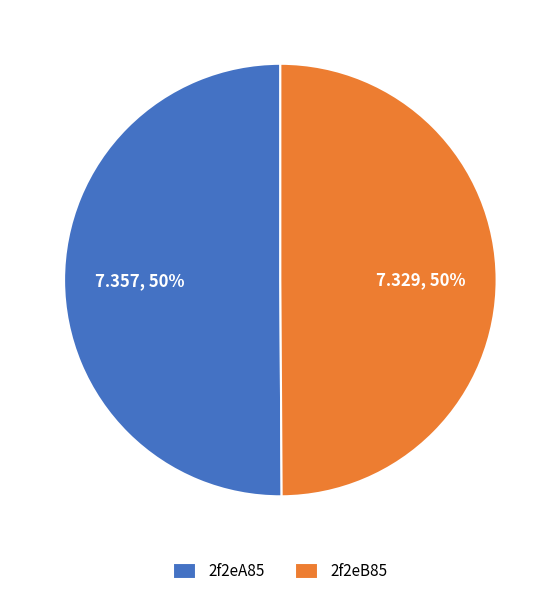

Combined, do 2f2eB85 and 2f2eA85 account for over 50%?

Yes